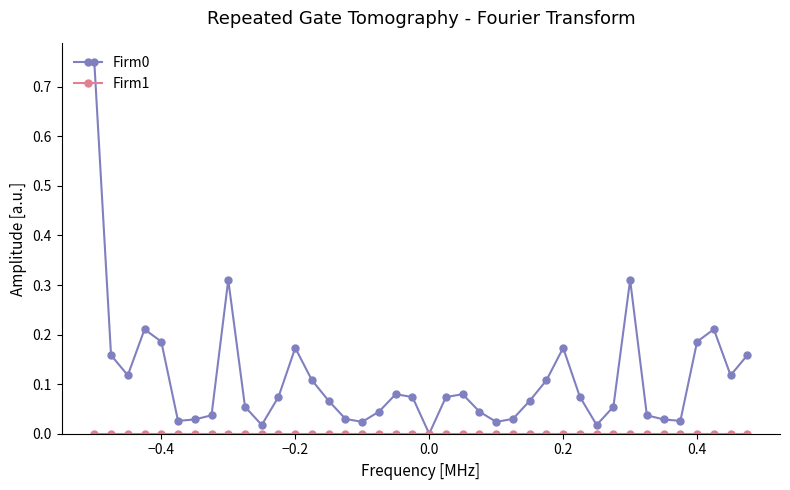

How many data points does each series have?

40